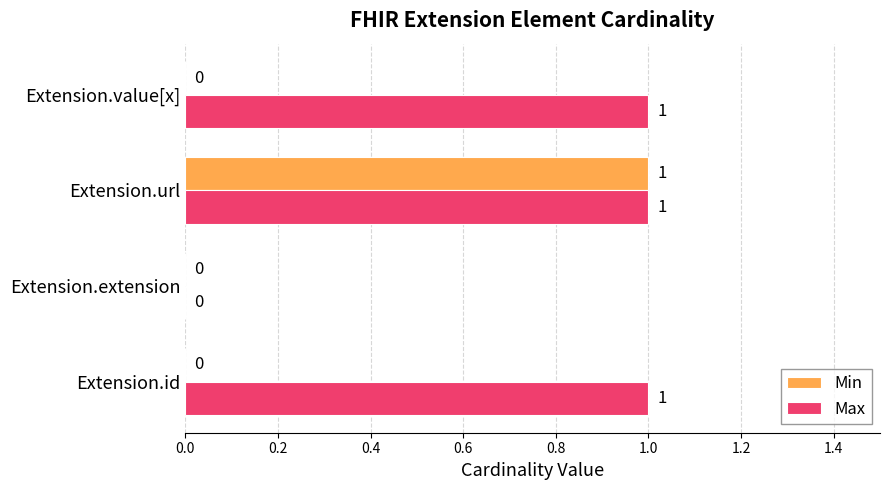

Which series changed the most between Extension.id and Extension.url?

Min